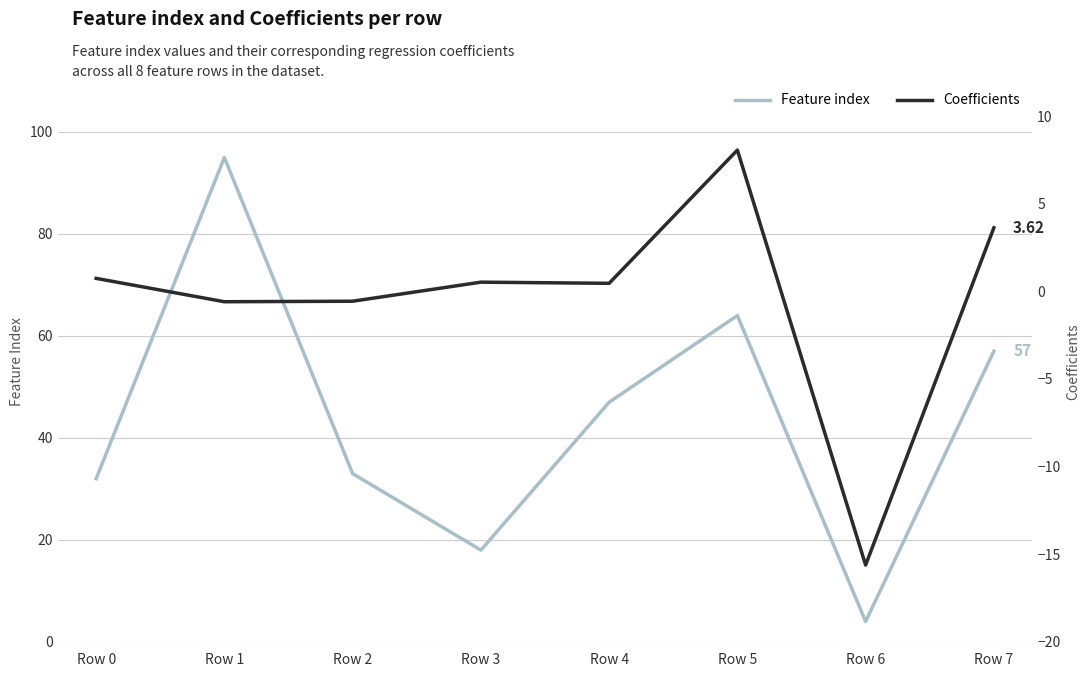

The Feature index series shows 4.0 at Row 6. True or false?

True